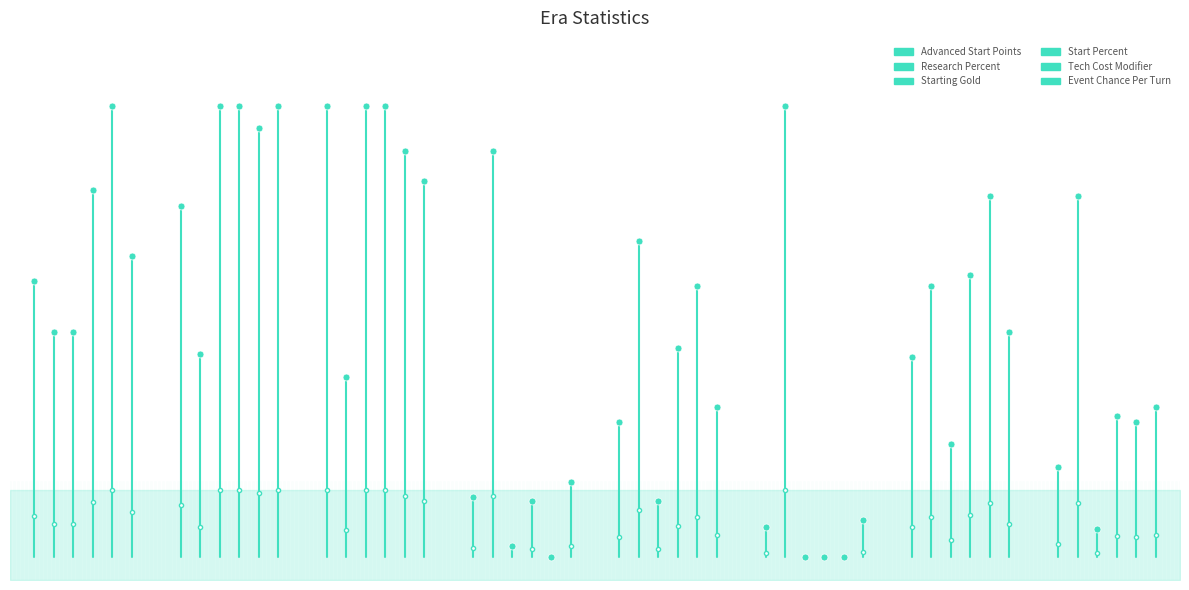

How many values in Research Percent are above zero?

1